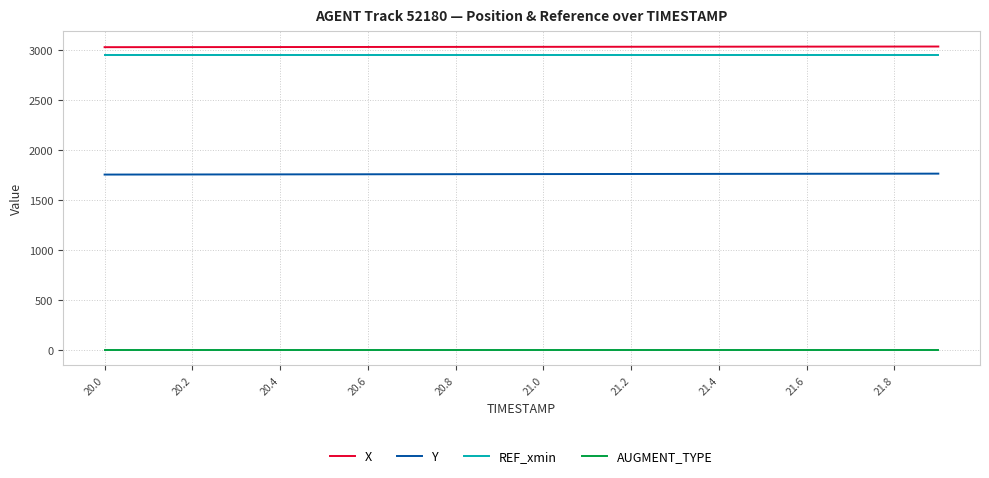

What is the maximum value shown in the chart?

3036.4